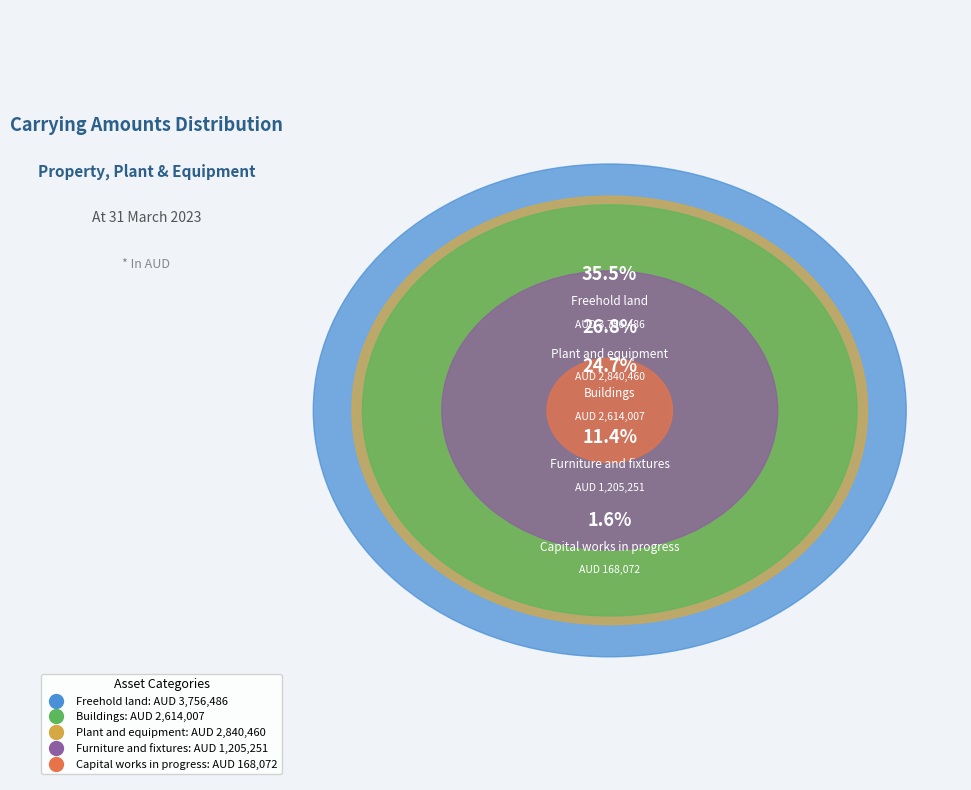

How many slices are in this pie chart?

5